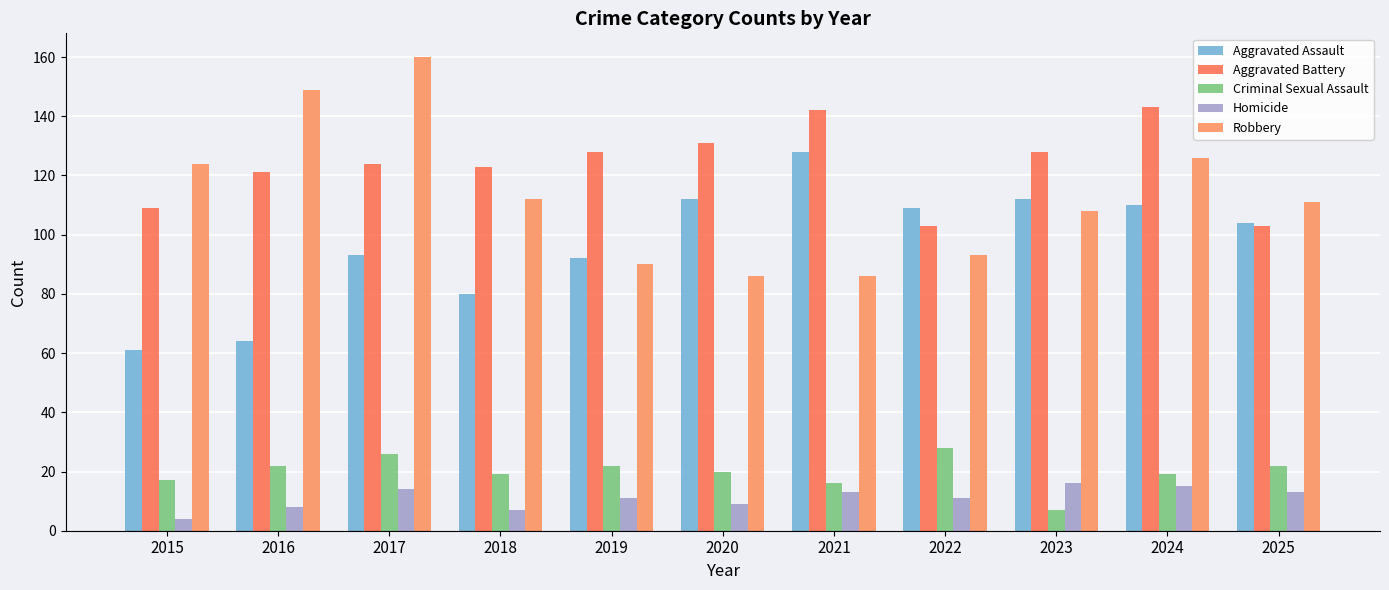

How many groups of bars are there?

11